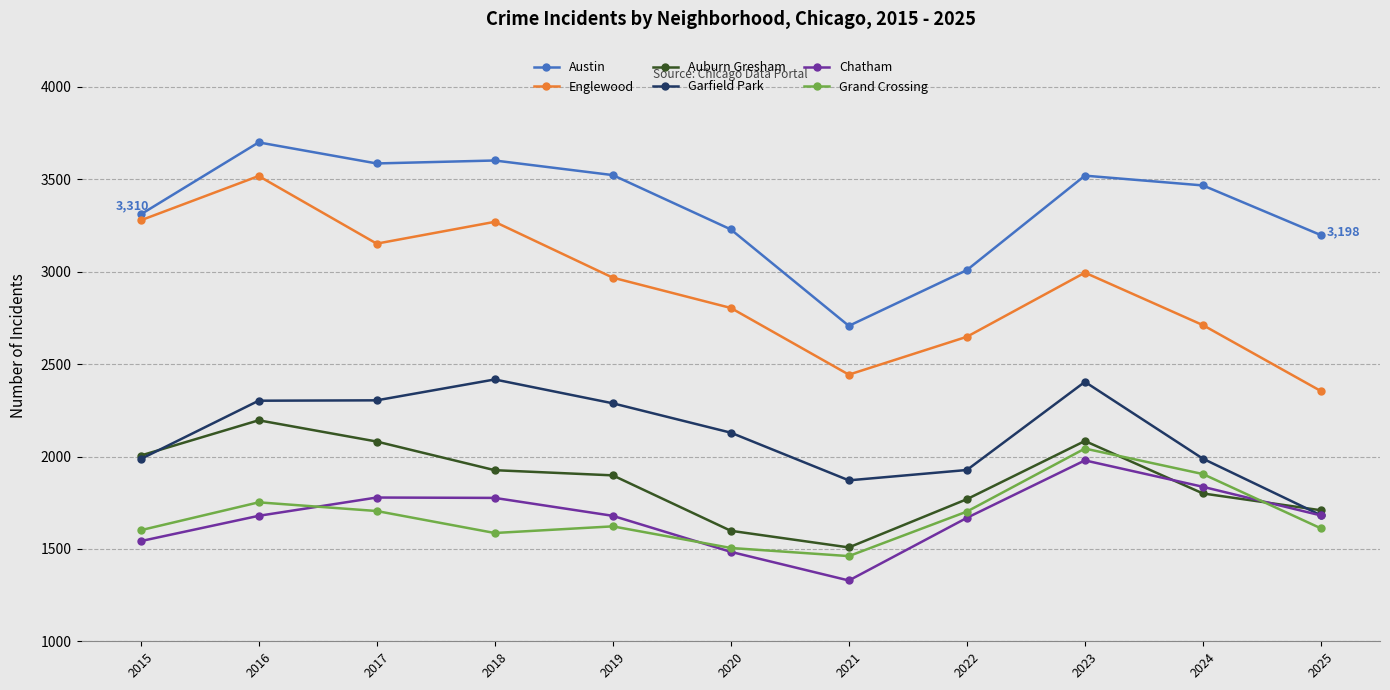

Is it true that Garfield Park equals 803 at 2016?

False